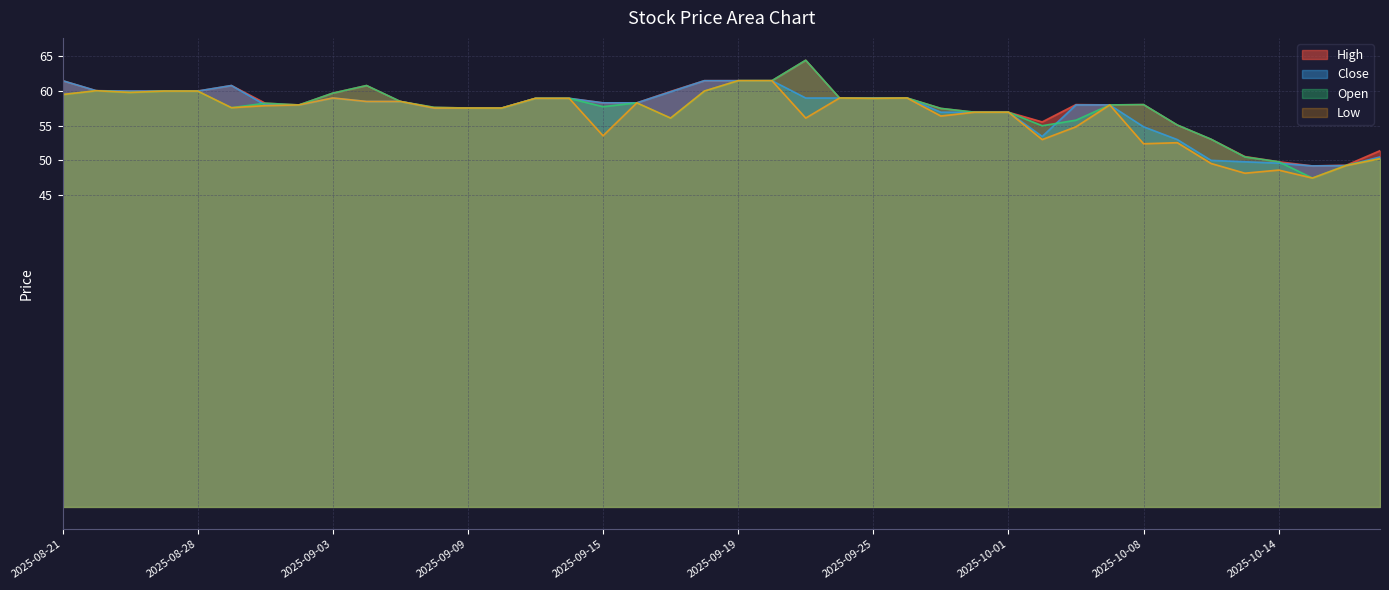

Reading right to left, extract all data points from this chart.

High: 51.4	49.3	49.2	49.8	50.5	53.0	55.1	58.0	58.0	58.0	55.5	57.0	57.0	57.5	59.0	59.0	59.0	64.4	61.5	61.5	61.5	60.0	58.3	58.3	59.0	59.0	57.5	57.5	57.7	58.5	60.8	59.7	58.0	58.2	60.8	60.0	60.0	60.0	60.0	61.5
Close: 50.5	49.2	49.2	49.6	49.8	50.0	53.0	54.8	58.0	58.0	53.5	57.0	57.0	57.0	59.0	59.0	59.0	59.0	61.5	61.5	61.5	59.9	58.3	58.3	59.0	59.0	57.5	57.5	57.5	58.5	58.5	59.0	58.0	58.0	60.8	60.0	60.0	60.0	60.0	61.5
Open: 50.2	49.3	47.5	49.8	50.5	53.0	55.1	58.0	58.0	55.8	55.0	57.0	57.0	57.5	59.0	59.0	59.0	64.4	61.5	61.5	60.0	56.1	58.3	57.8	59.0	59.0	57.5	57.5	57.7	58.5	60.8	59.7	58.0	58.2	57.6	60.0	60.0	59.8	60.0	59.5
Low: 50.2	49.2	47.5	48.6	48.2	49.5	52.5	52.4	58.0	54.8	53.0	57.0	57.0	56.4	59.0	59.0	59.0	56.1	61.5	61.5	60.0	56.1	58.3	53.5	59.0	59.0	57.5	57.5	57.5	58.5	58.5	59.0	58.0	57.9	57.6	60.0	60.0	59.8	60.0	59.5